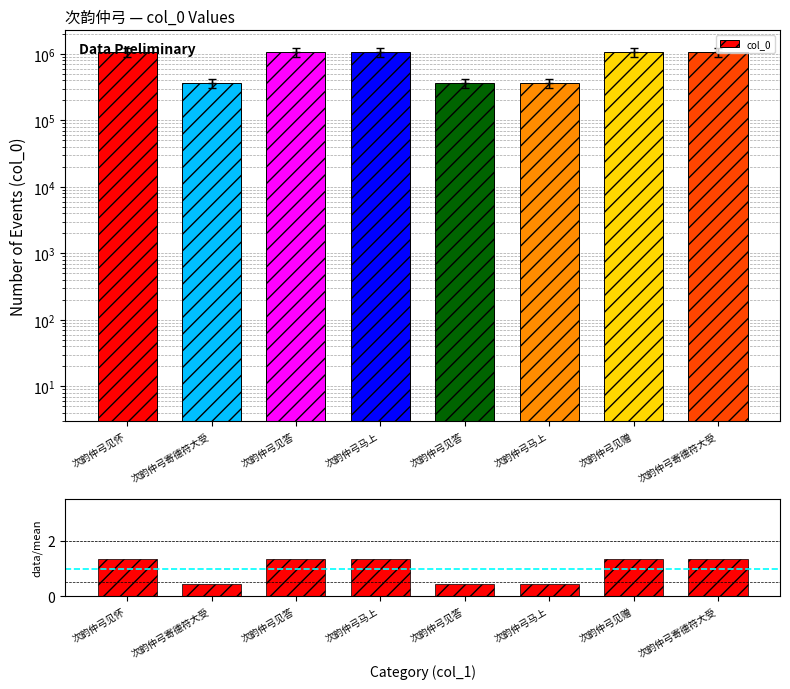

How many values in the data/mean series are below 1?

3